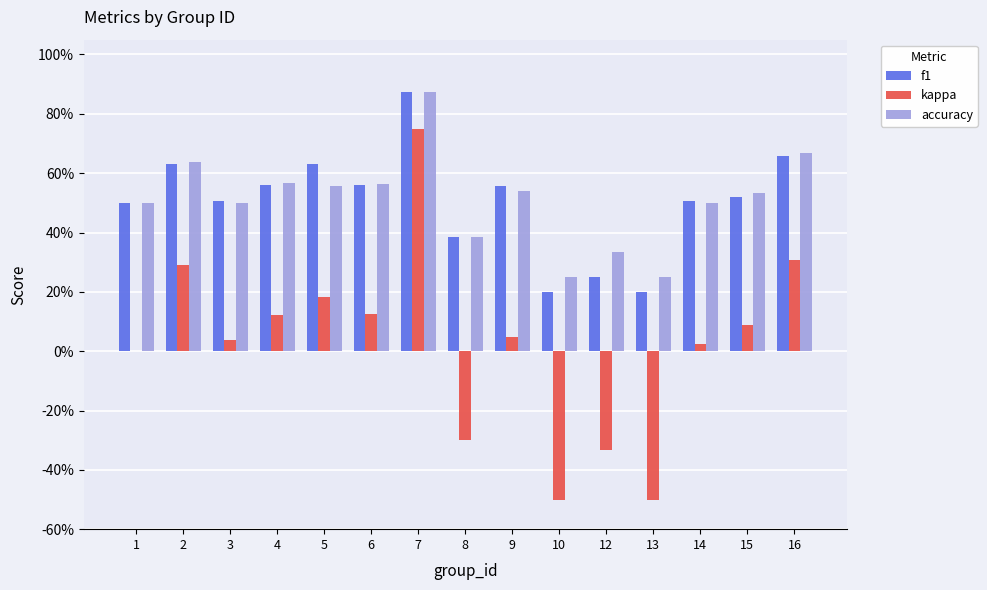

What is the sum of all f1 values?

7.5